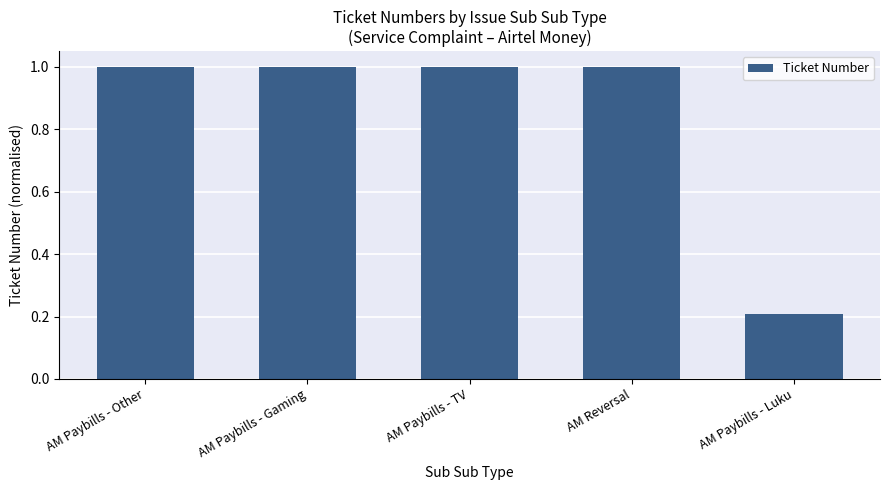

At which label is the value closest to 0?

AM Paybills - Luku